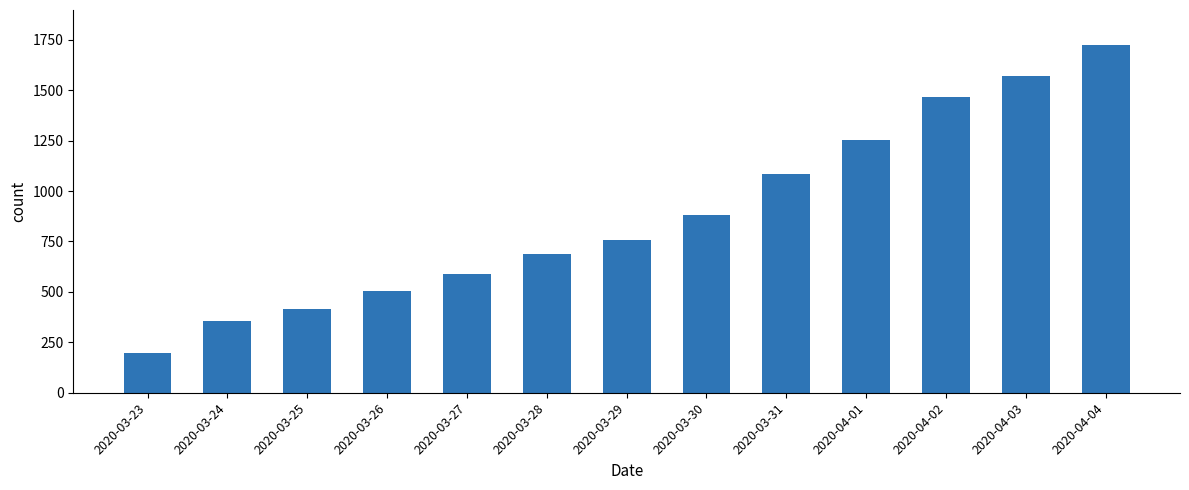

At which category does the chart reach its minimum across all series?

2020-03-23